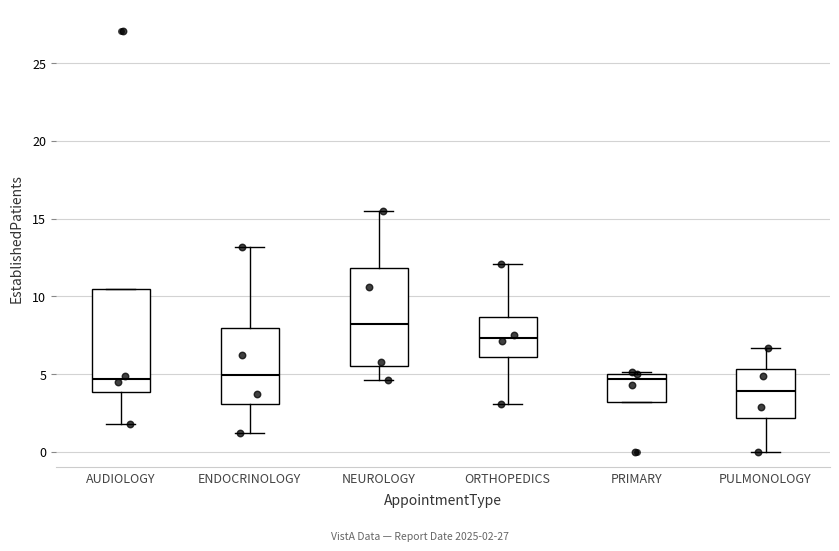

Reading left to right, read every box against the y-axis: the position of its median line, the range the box covers, and the ends of its whiskers. The values are not printed on the chart, so give them approximately, as read against the axis.

AUDIOLOGY: median 4.5, box 4.0 to 10.5, whiskers 2.0 to 10.5
ENDOCRINOLOGY: median 5.0, box 3.0 to 8.0, whiskers 1.0 to 13.0
NEUROLOGY: median 8.0, box 5.5 to 12.0, whiskers 4.5 to 15.5
ORTHOPEDICS: median 7.5, box 6.0 to 8.5, whiskers 3.0 to 12.0
PRIMARY: median 4.5, box 3.0 to 5.0, whiskers 3.0 to 5.0
PULMONOLOGY: median 4.0, box 2.0 to 5.5, whiskers 0.0 to 6.5